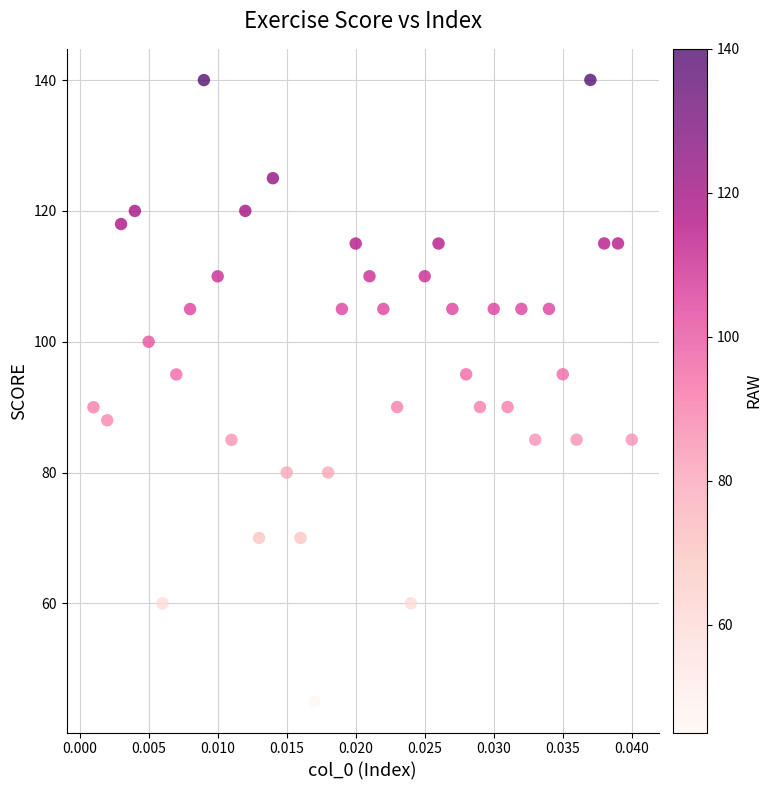

What is the range of Y values (max minus min)?

95.0